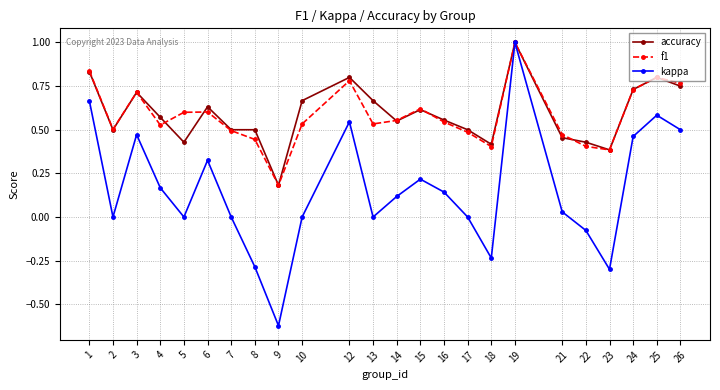

Between 19 and 21, which series saw the biggest shift?

kappa